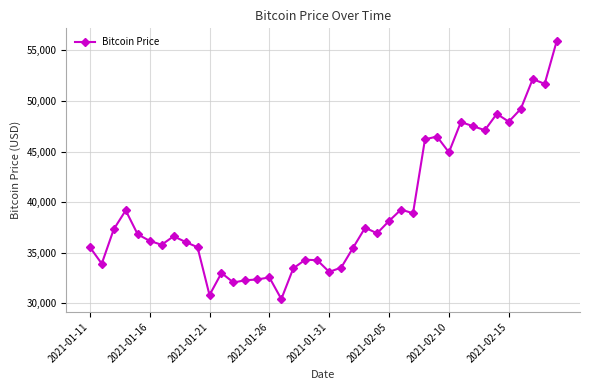

What is the maximum value shown in the chart?

55888.1